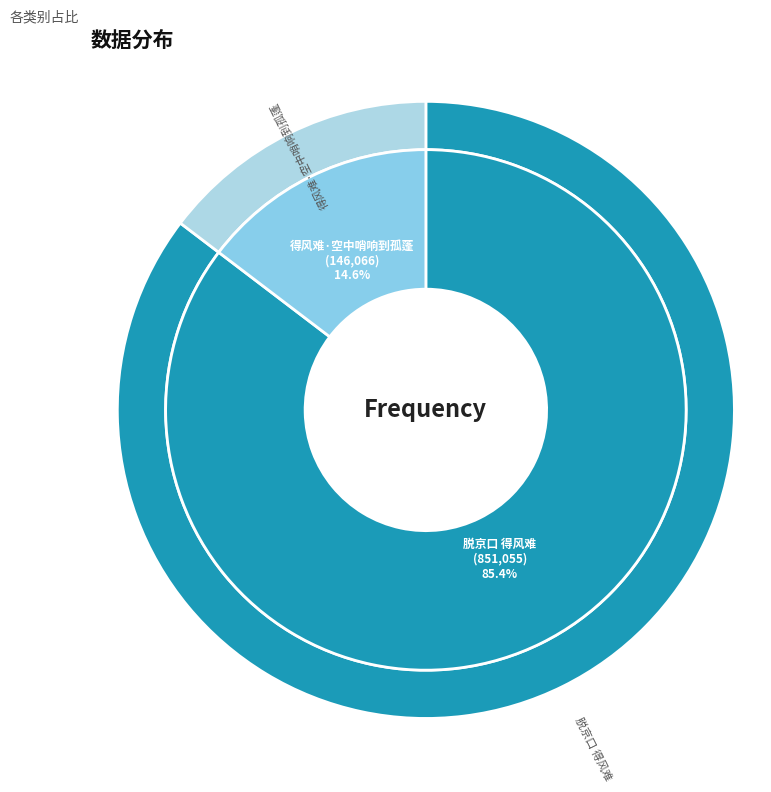

Between 脱京口 得风难 and 得风难·空中哨响到孤蓬, which is larger?

脱京口 得风难